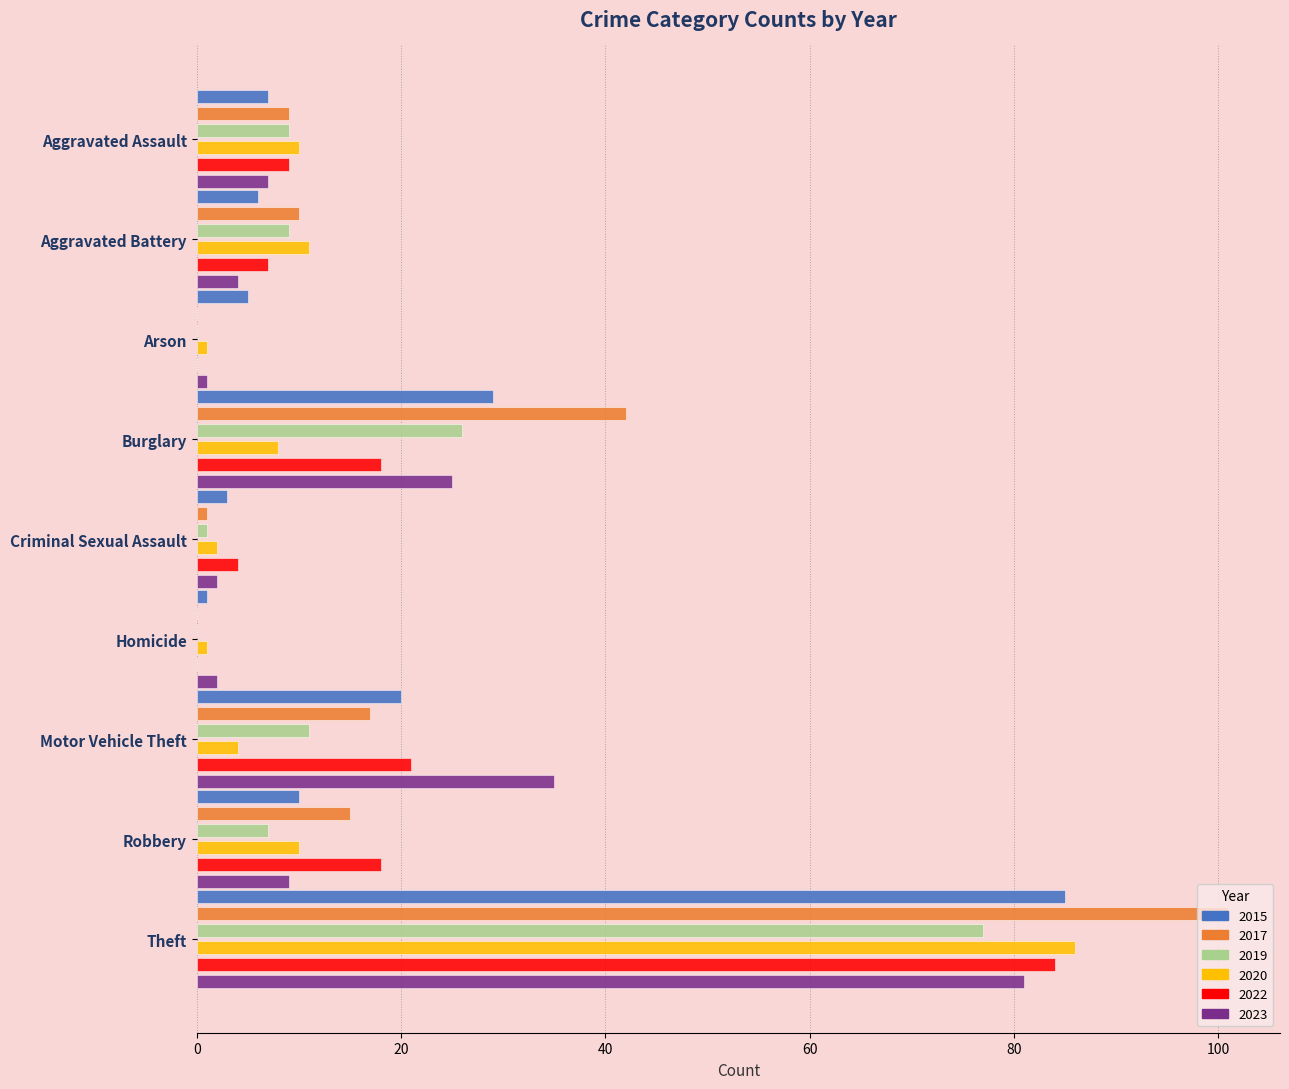

What position from the right is Theft?

1